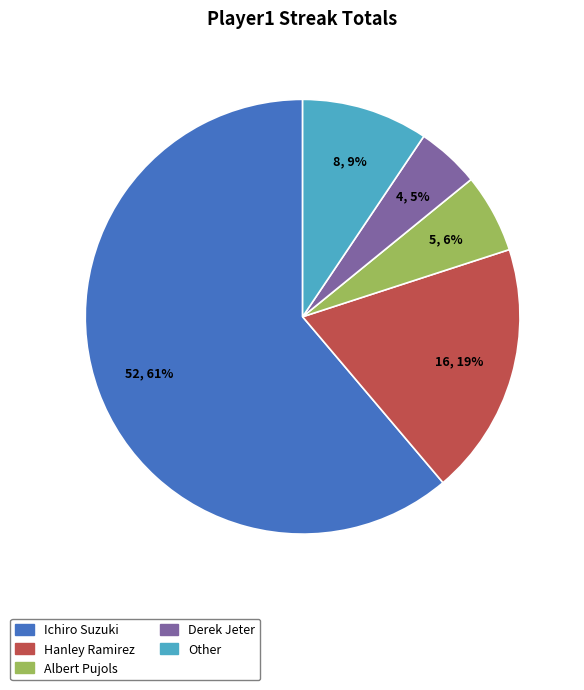

What is the ratio of the value at Albert Pujols to the value at Hanley Ramirez?

0.3